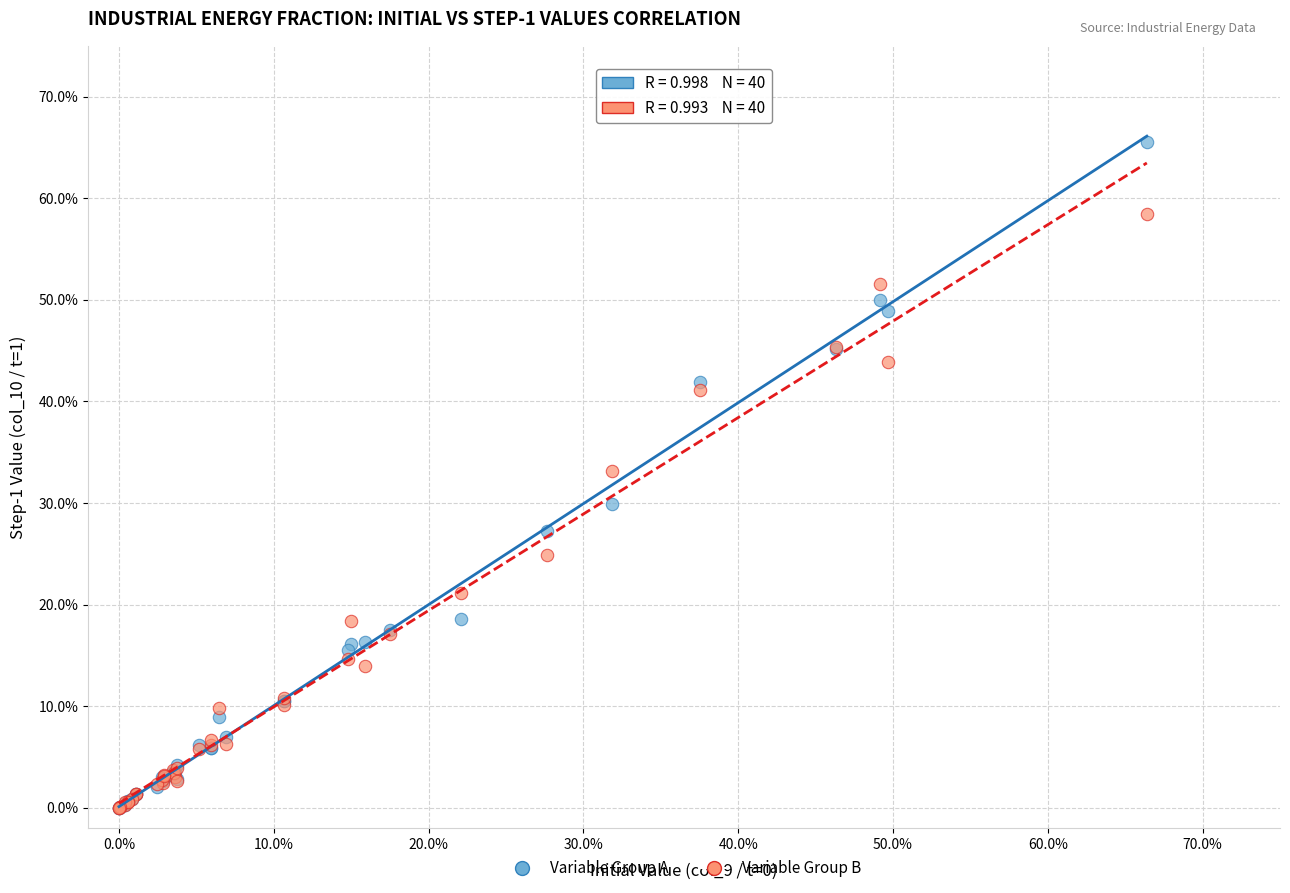

Which series has the widest spread of Y values?

Variable Group A